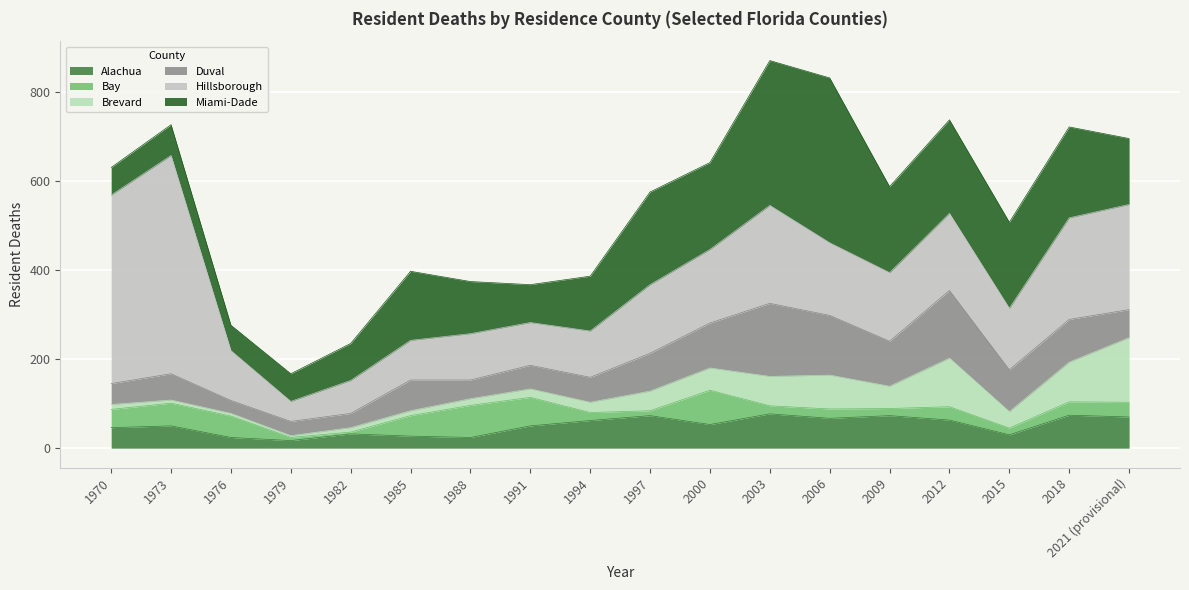

How many data points in Duval are less than 69?

9